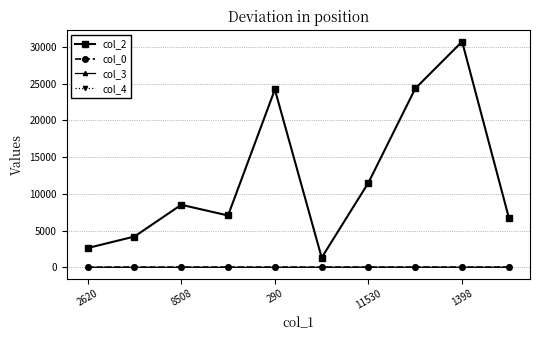

True or false: col_2 has more than 1 interior local peaks.

True